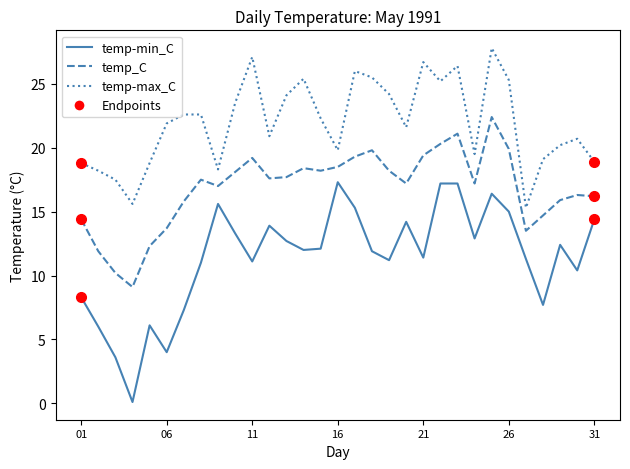

Rank the series by their maximum value, from lowest to highest.

temp-min_C, temp_C, temp-max_C